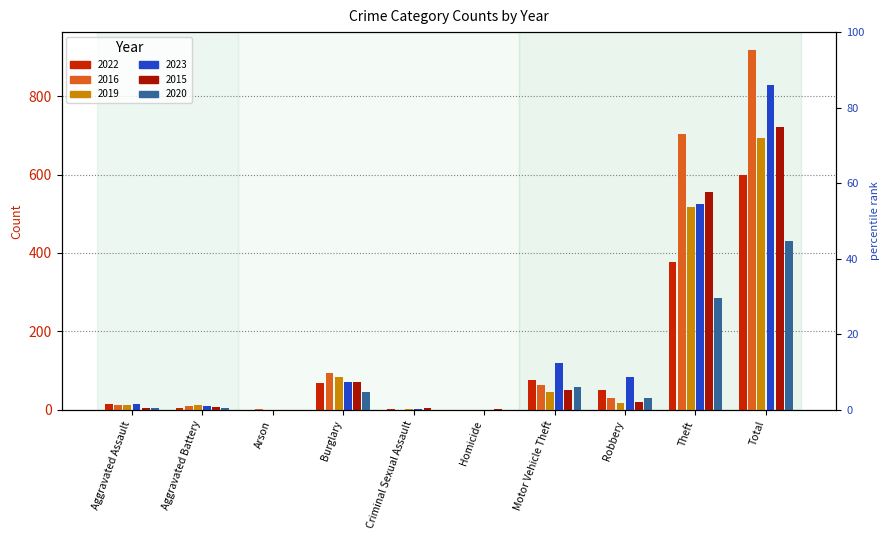

At which label does 2019 first exceed 18?

Burglary